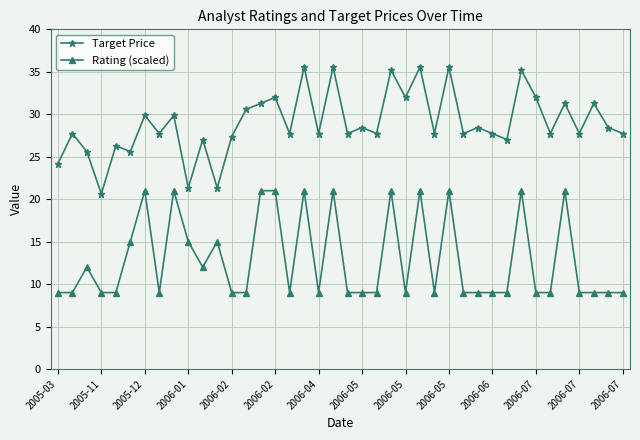

At how many categories does at least one series exceed 29?

15